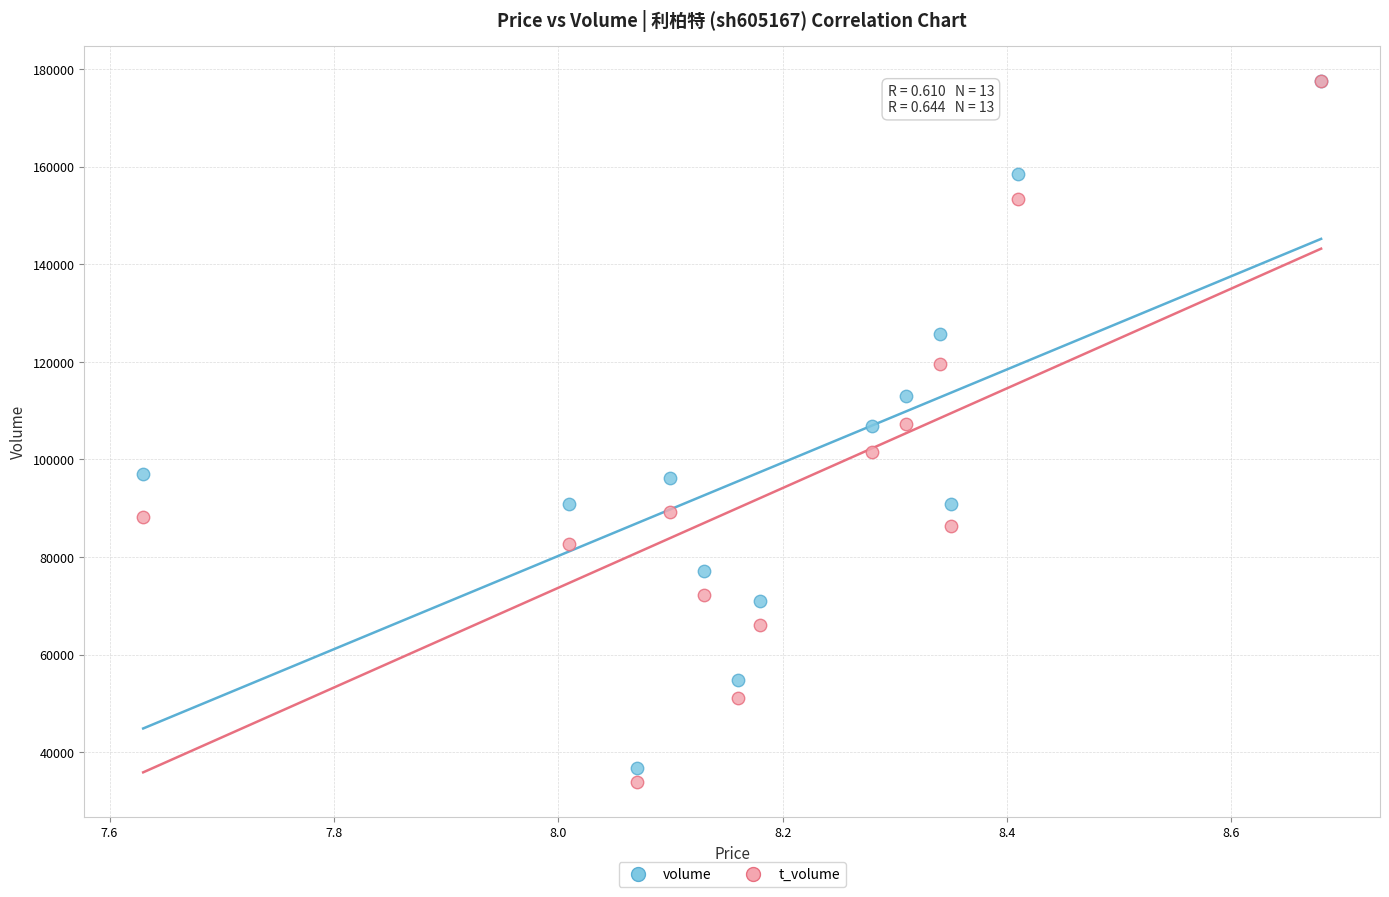

What are all the series names shown in the legend?

volume, t_volume